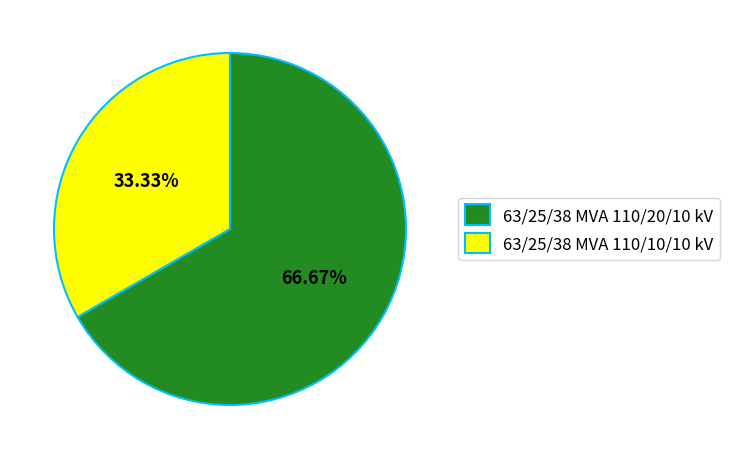

Is there any slice that represents more than half of the pie?

Yes